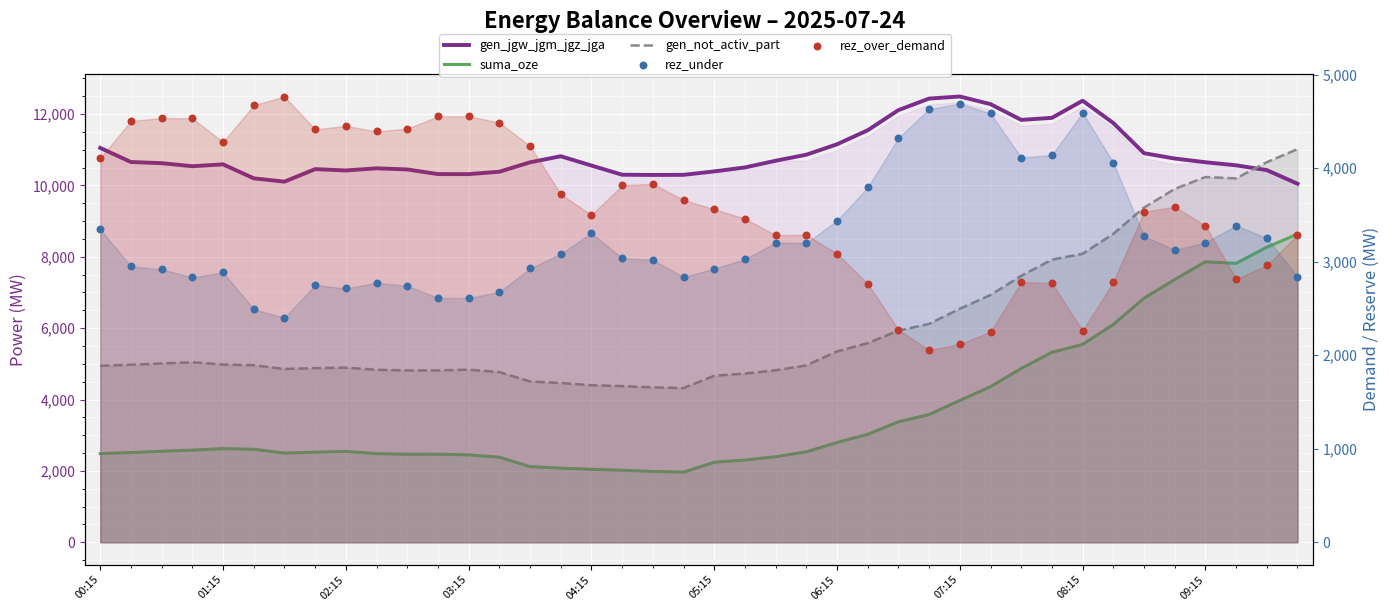

At how many categories does at least one series exceed 3032?

40